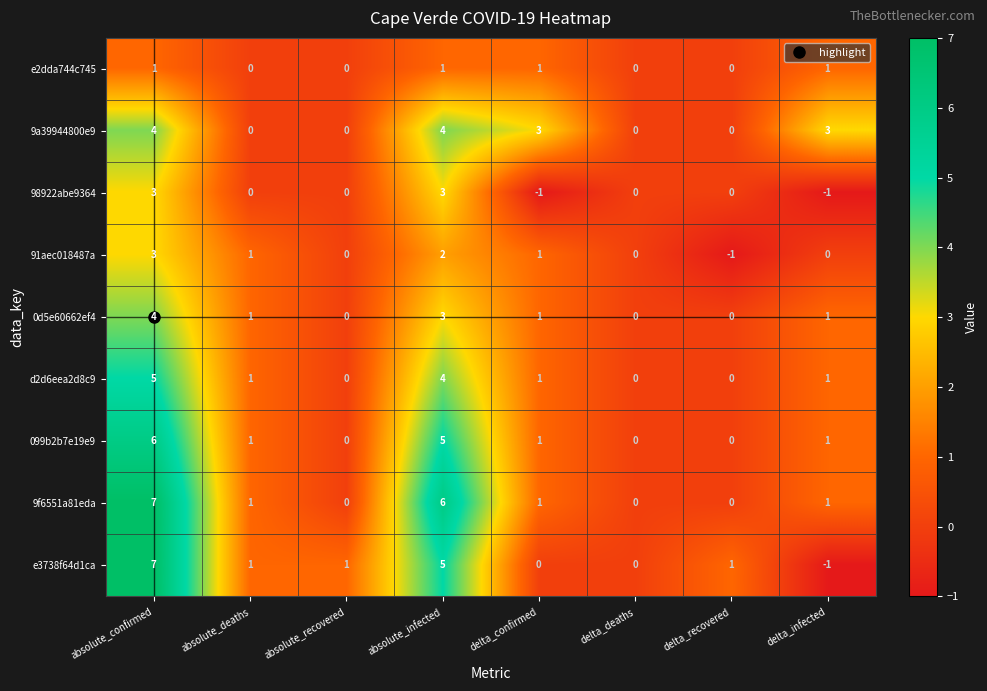

How many e3738f64d1ca values are between 0 and 5?

6